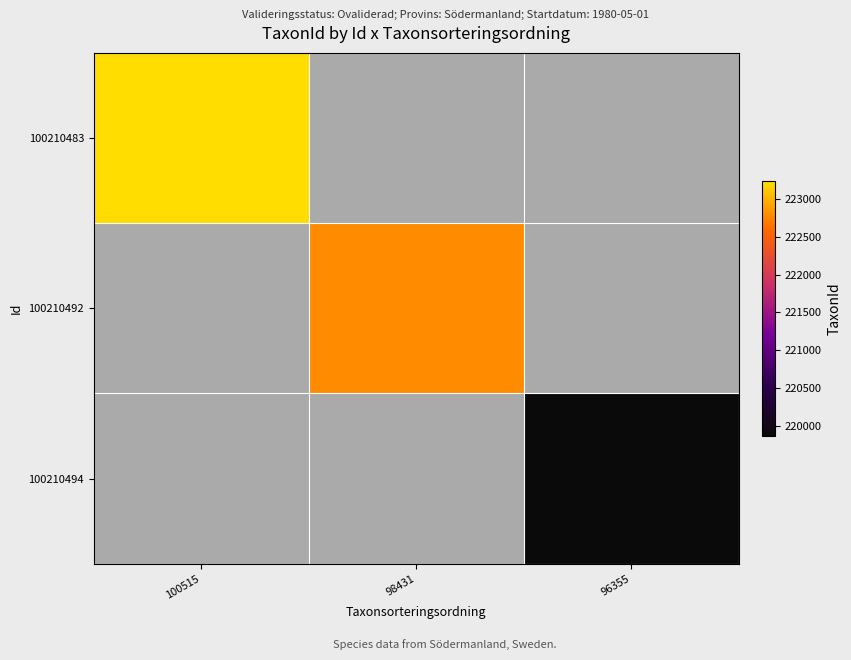

Count the number of data series in this chart.

3